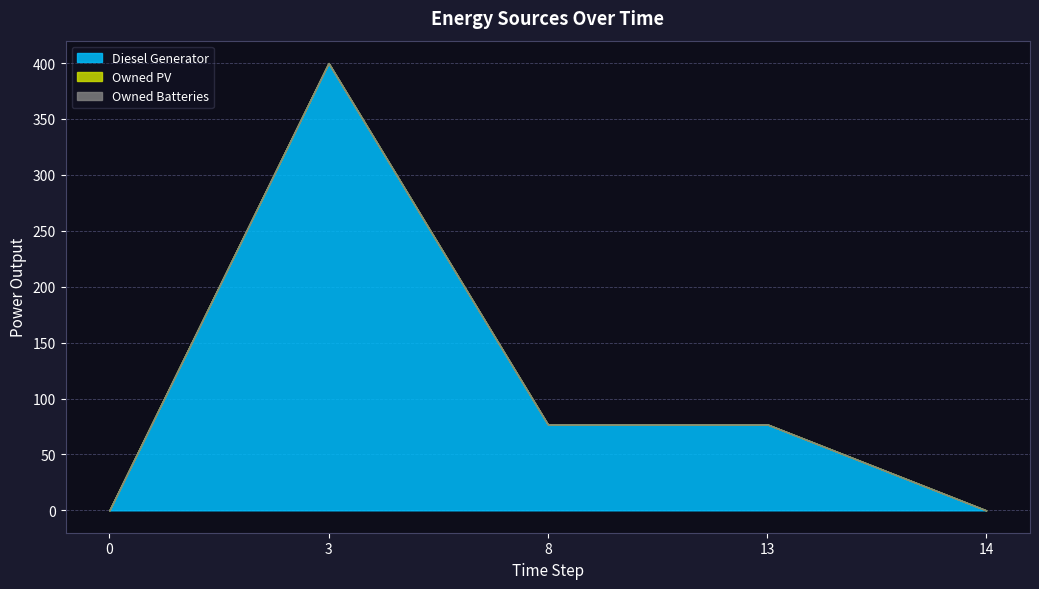

Between 0 and 13, which series saw the biggest shift?

Diesel Generator